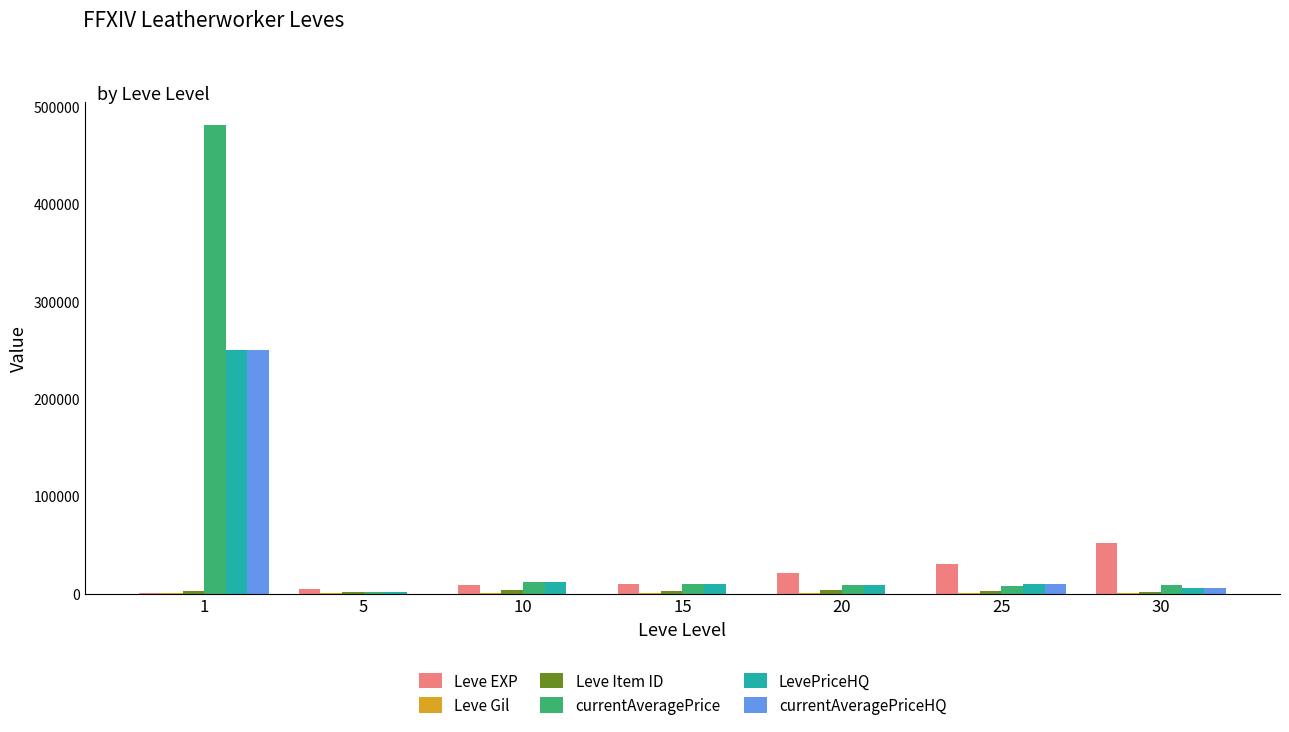

What is the maximum value shown in the chart?

480769